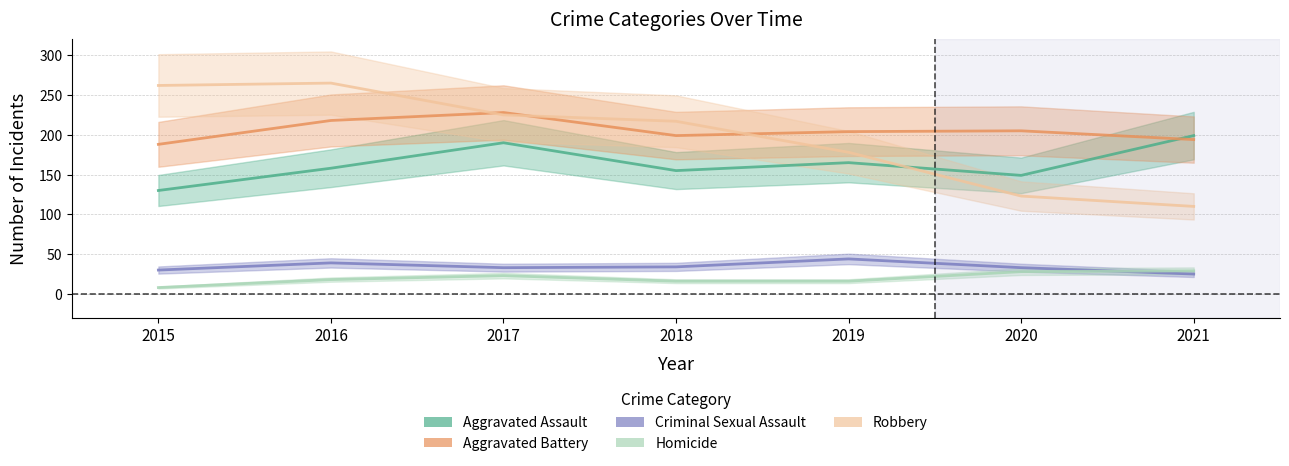

What is the value of the Aggravated Battery point at the 6th from the left?

205